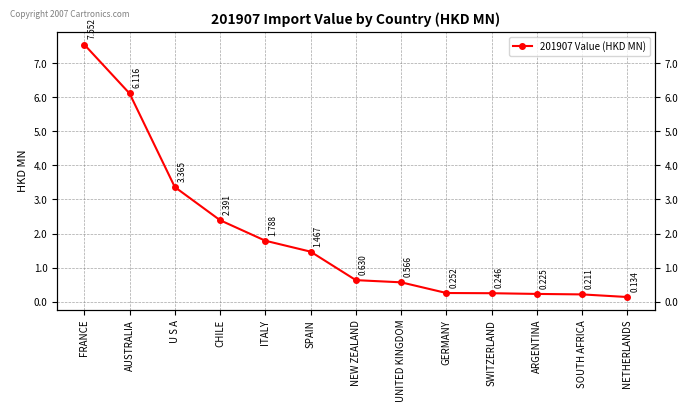

What is the difference between the maximum and minimum values?

7.4